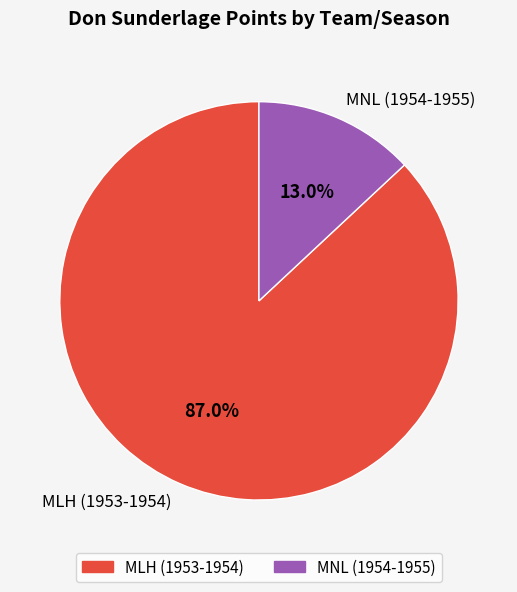

To the nearest percent, what portion does MLH (1953-1954) represent?

87%